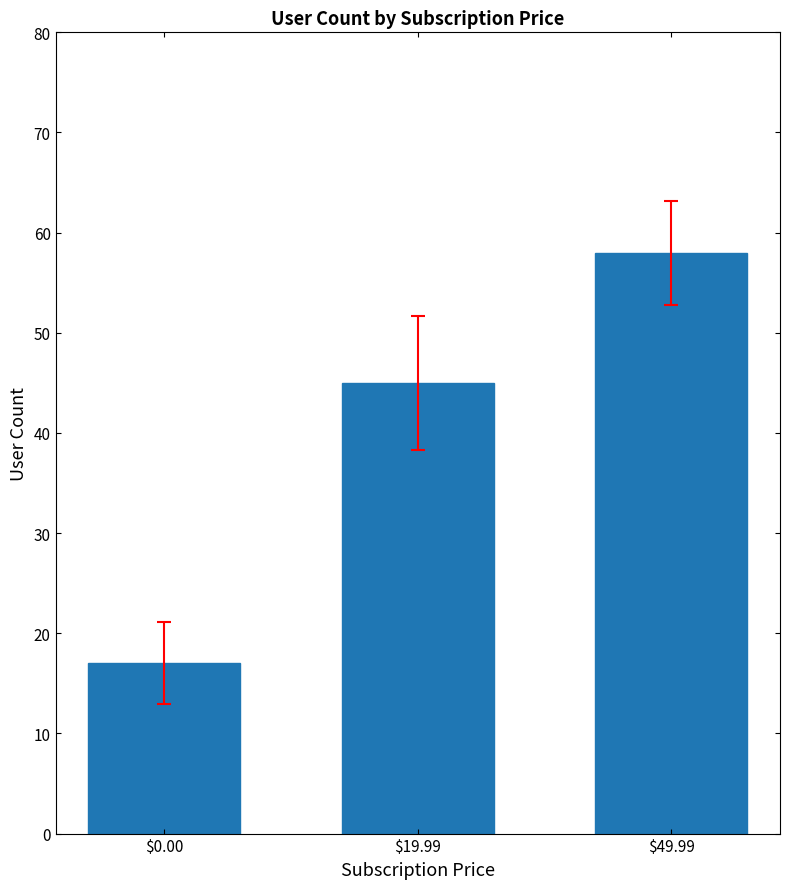

What is the ratio of the value at $0.00 to the value at $49.99?

0.3